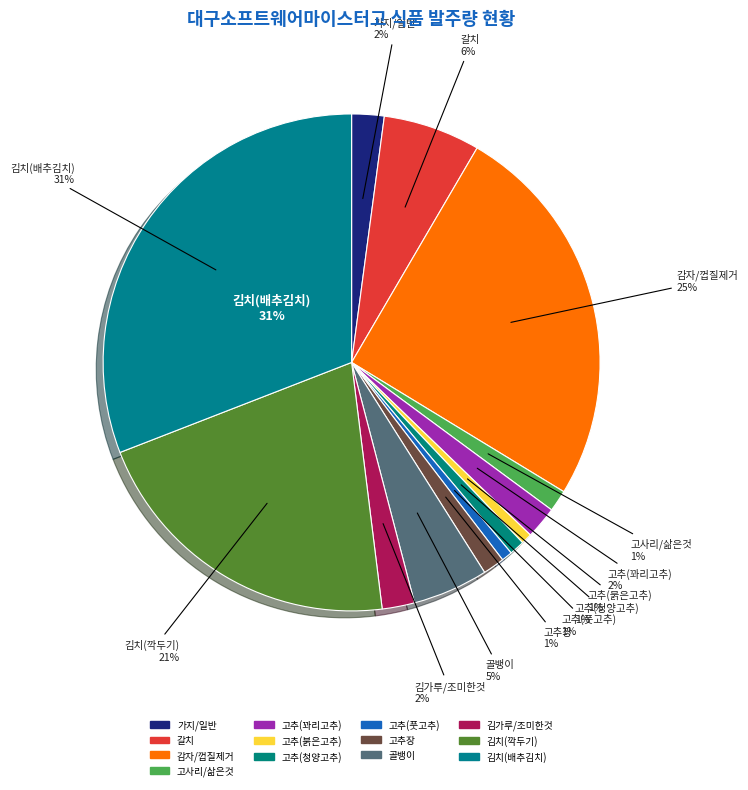

What percentage is the 김치(배추김치) slice, to the nearest percent?

31%